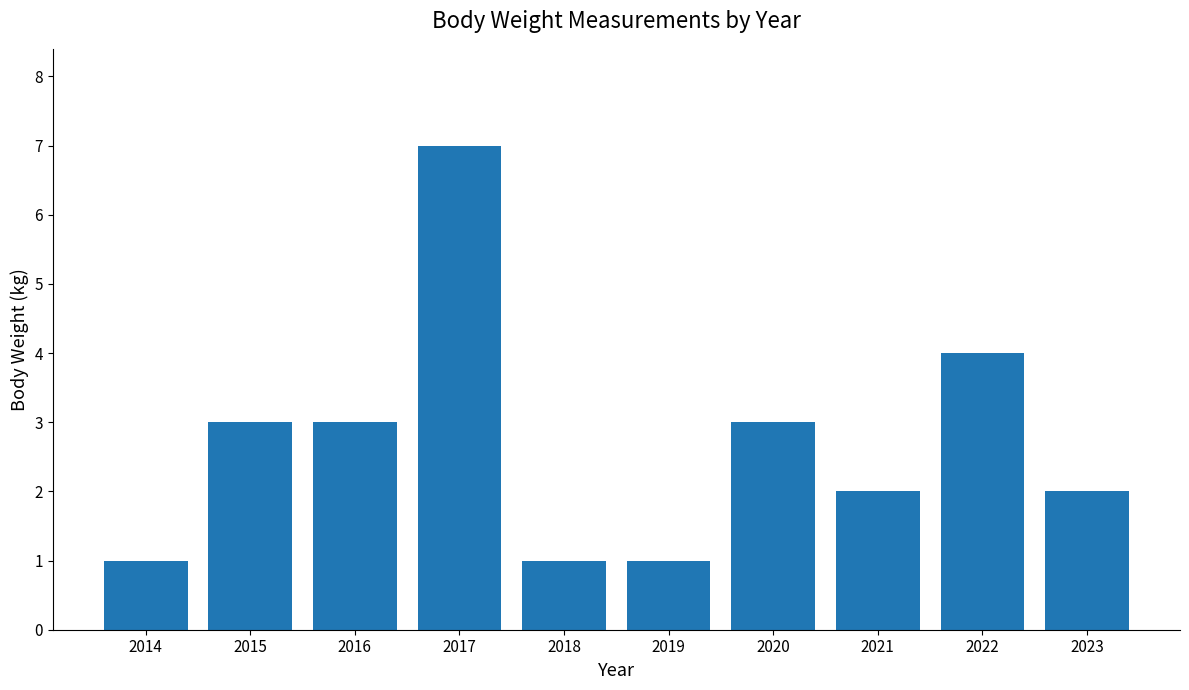

What is the greatest value displayed?

7